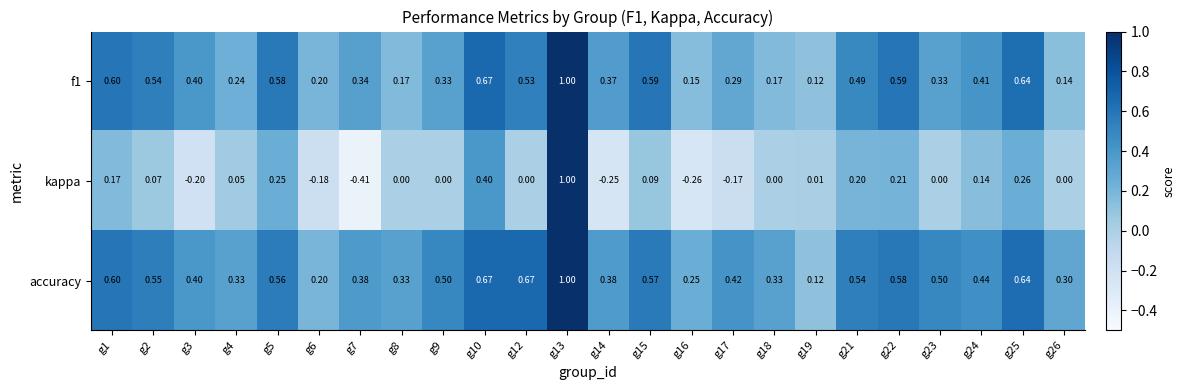

Which series has the largest total across all categories?

accuracy